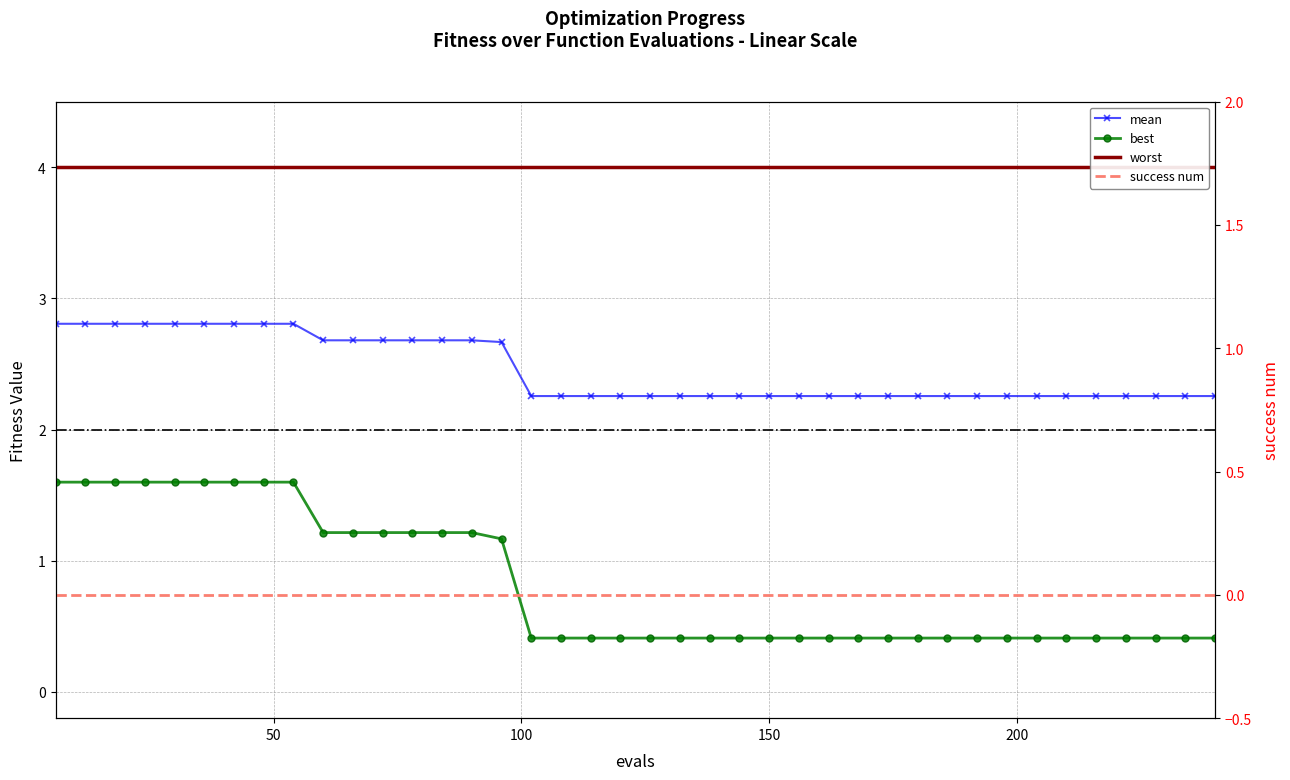

True or false: best and worst intersect in this chart.

False